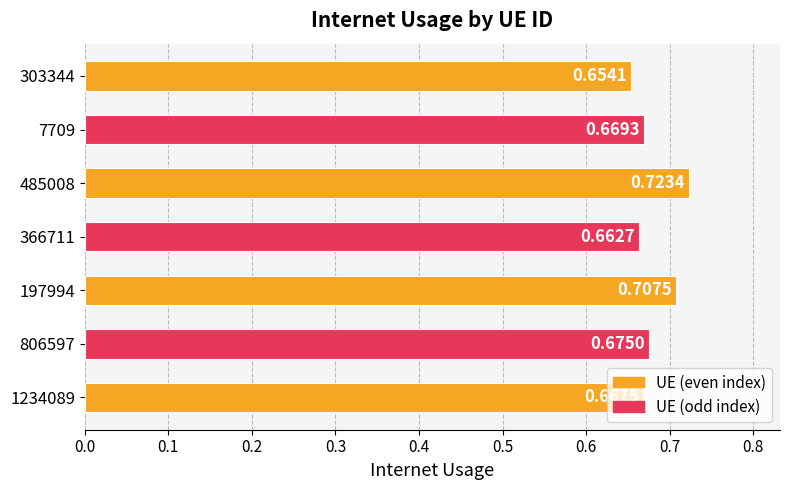

Which has a higher value, 806597 or 366711?

806597